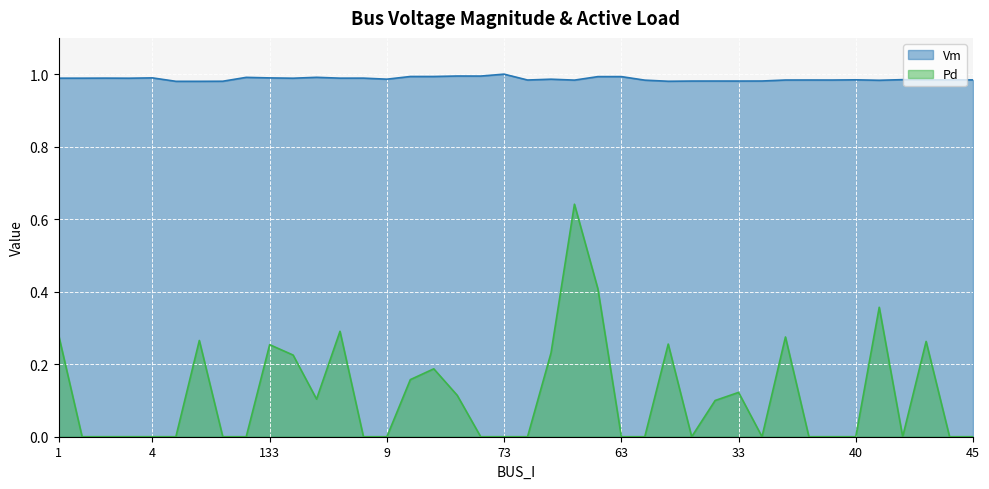

True or false: Vm and Pd intersect in this chart.

False